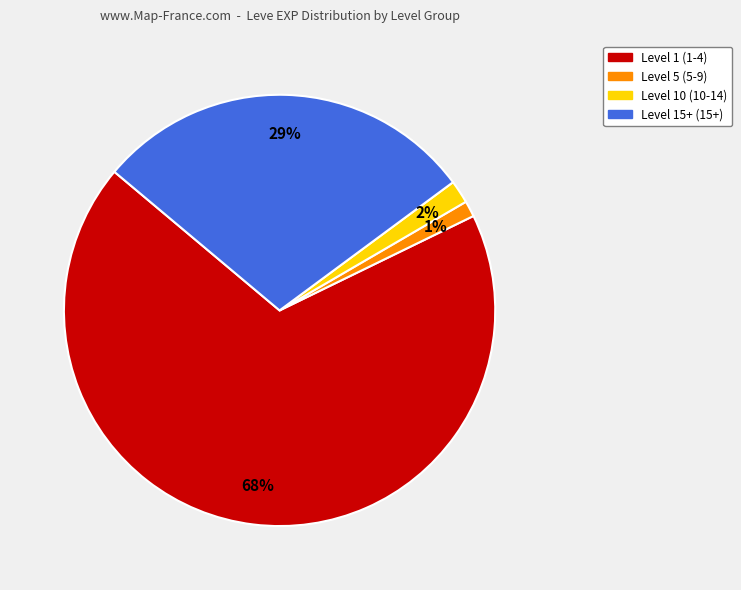

Does any single category account for the majority?

Yes